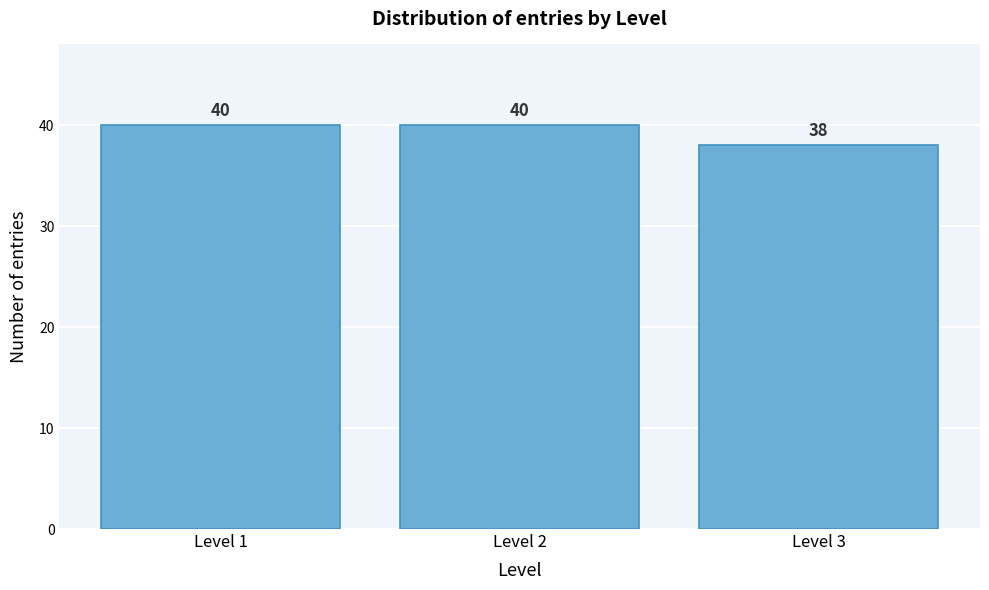

Reading left to right, what are all the values shown in this chart?

40	40	38